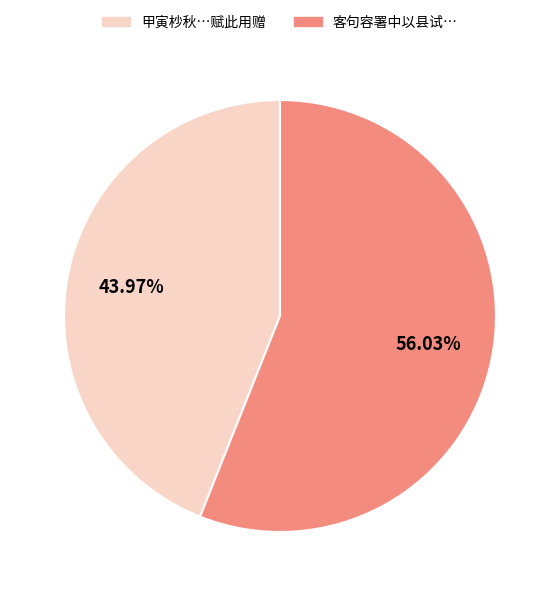

Which slice represents more than half of the pie?

客句容署中以县试…